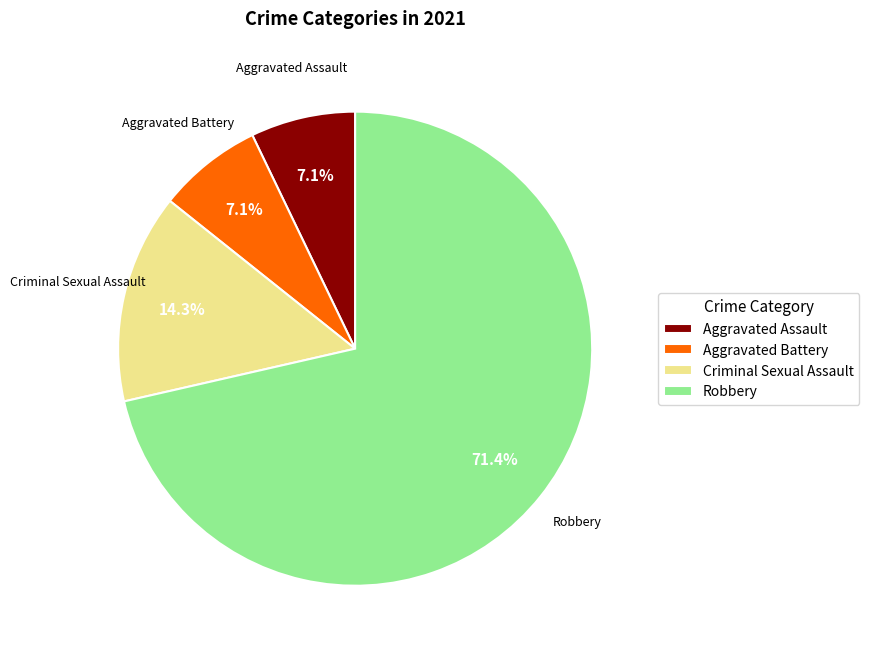

Which category accounts for the majority?

Robbery